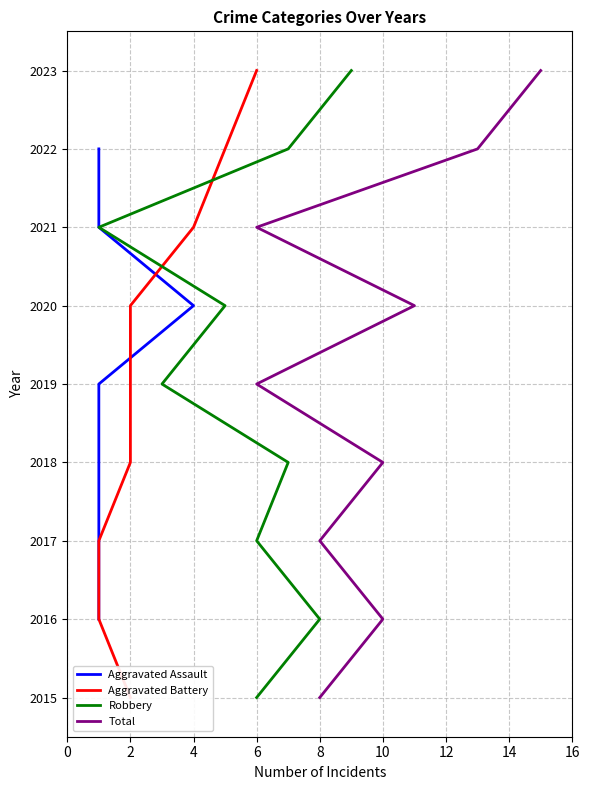

Does the chart have visible grid lines?

Yes